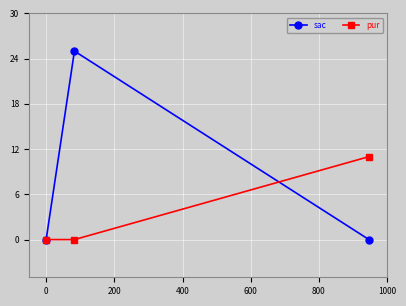

Which series has the widest spread of values?

sac